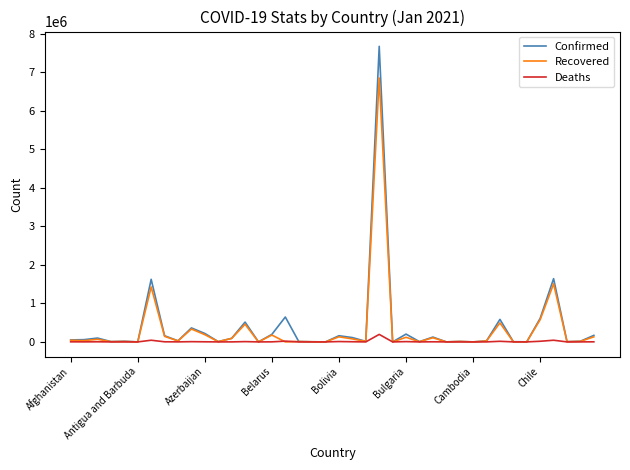

What is the maximum value shown in the chart?

7675973